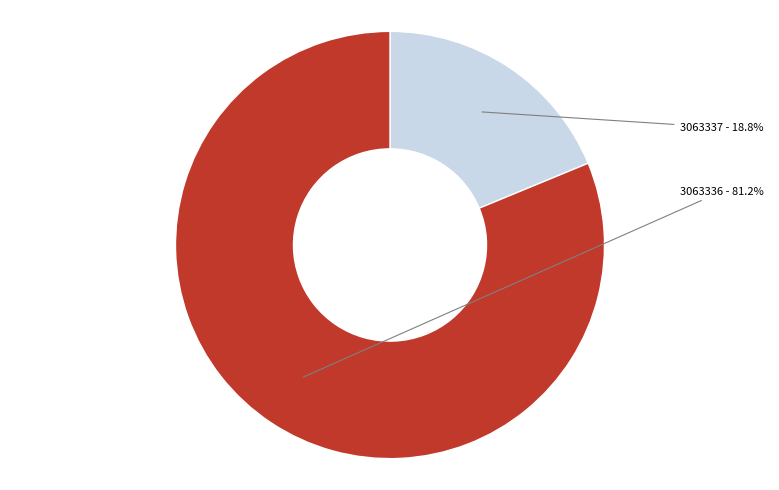

How many slices are in this pie chart?

2